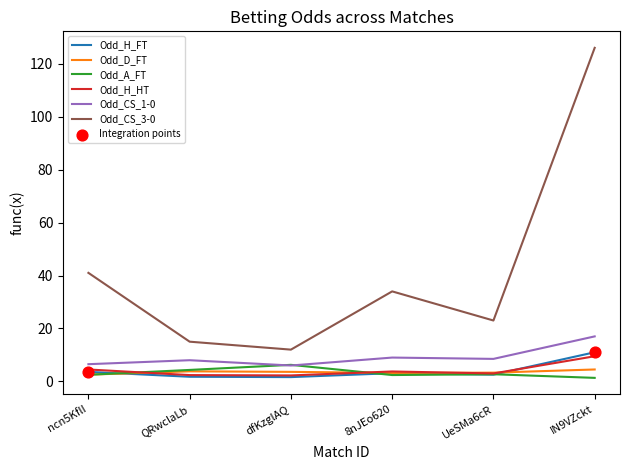

Which series has the largest range (max minus min)?

Odd_CS_3-0